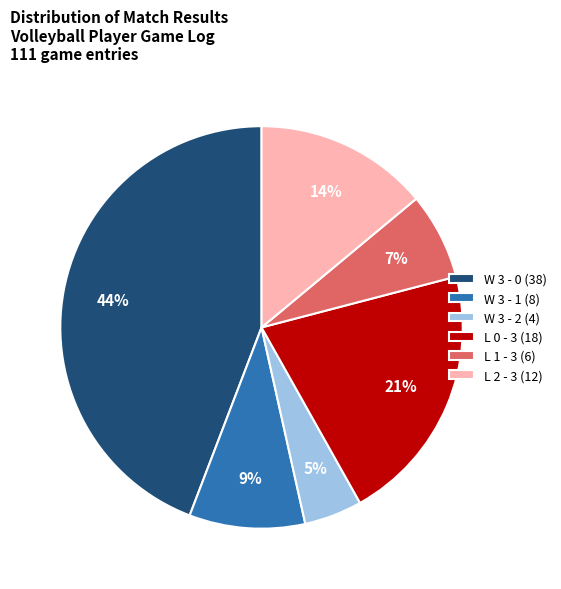

Is there any slice that represents more than half of the pie?

No